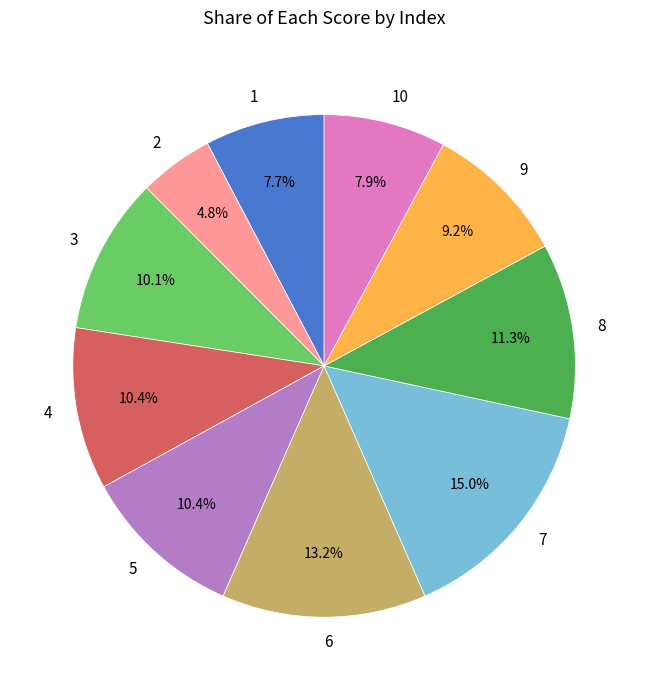

To the nearest percent, what is the difference between the largest and smallest slice percentages?

10%